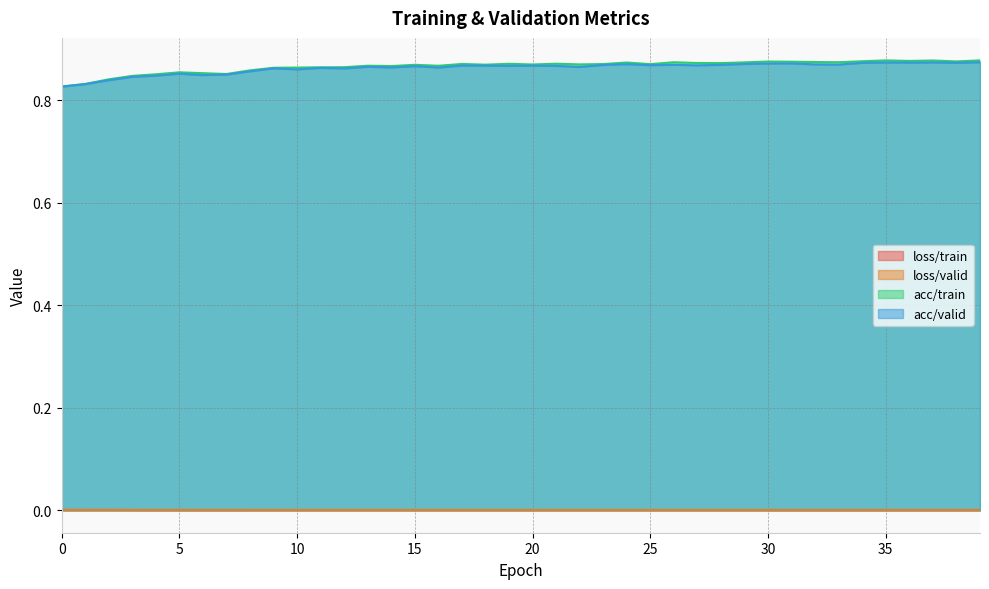

True or false: loss/train and loss/valid cross at least once.

False